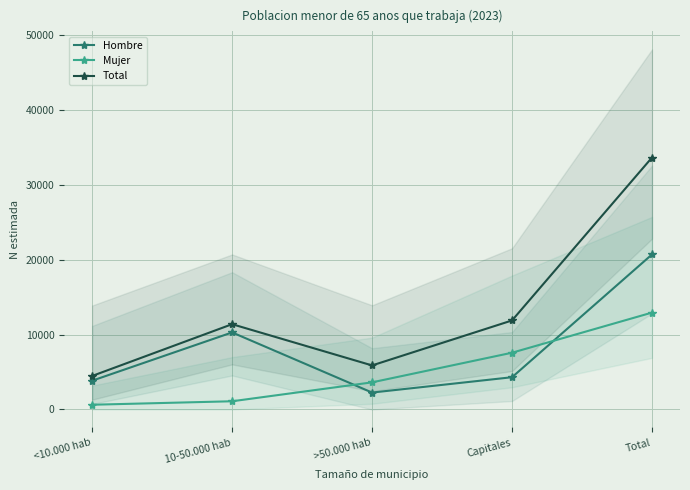

List the labels in order of Total value, smallest first.

<10.000 hab, >50.000 hab, 10-50.000 hab, Capitales, Total